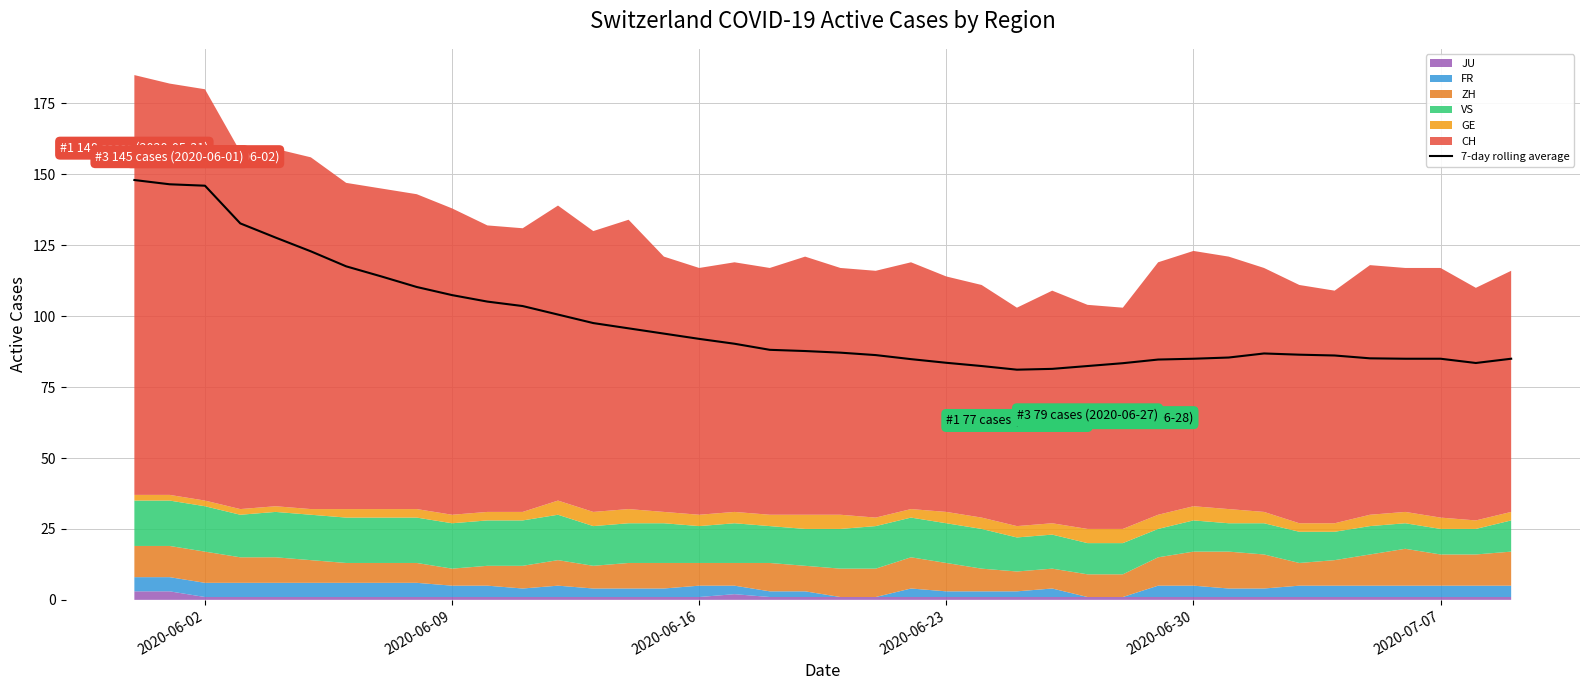

What is the highest value of the 7-day rolling average series?

148.0